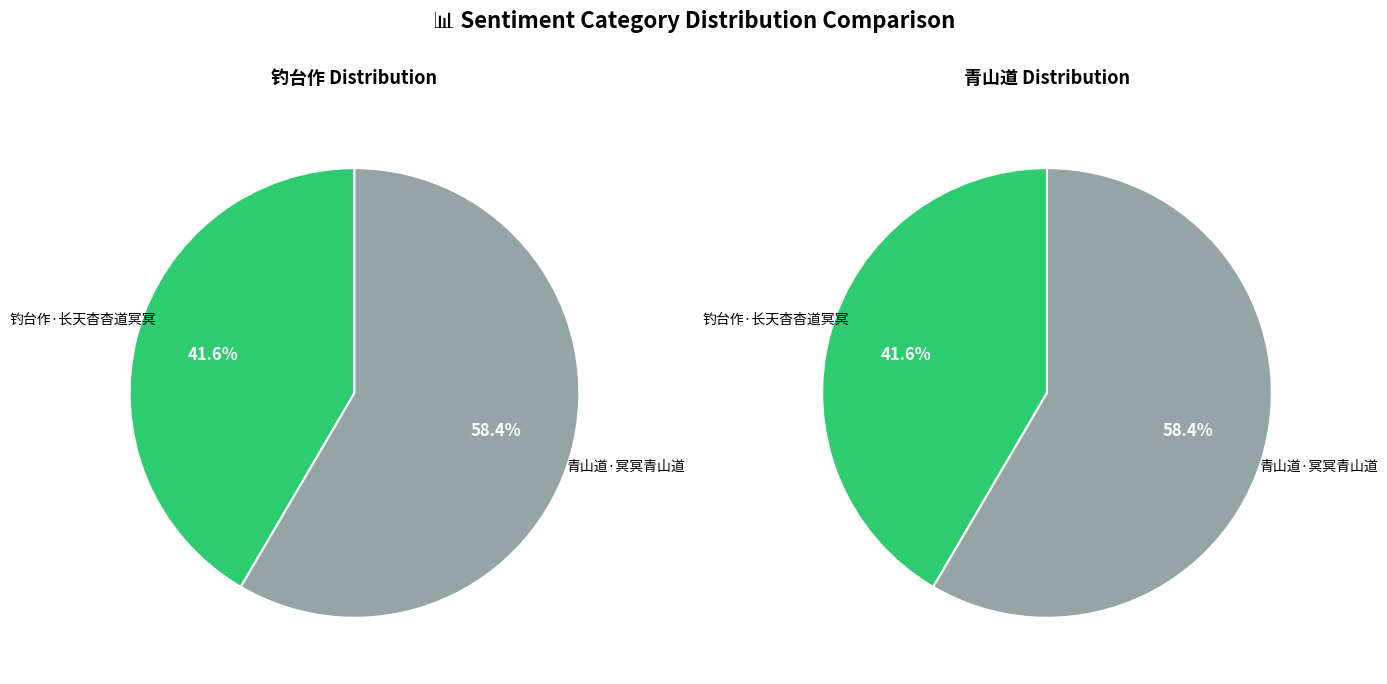

To the nearest percent, what is the average slice percentage?

50%